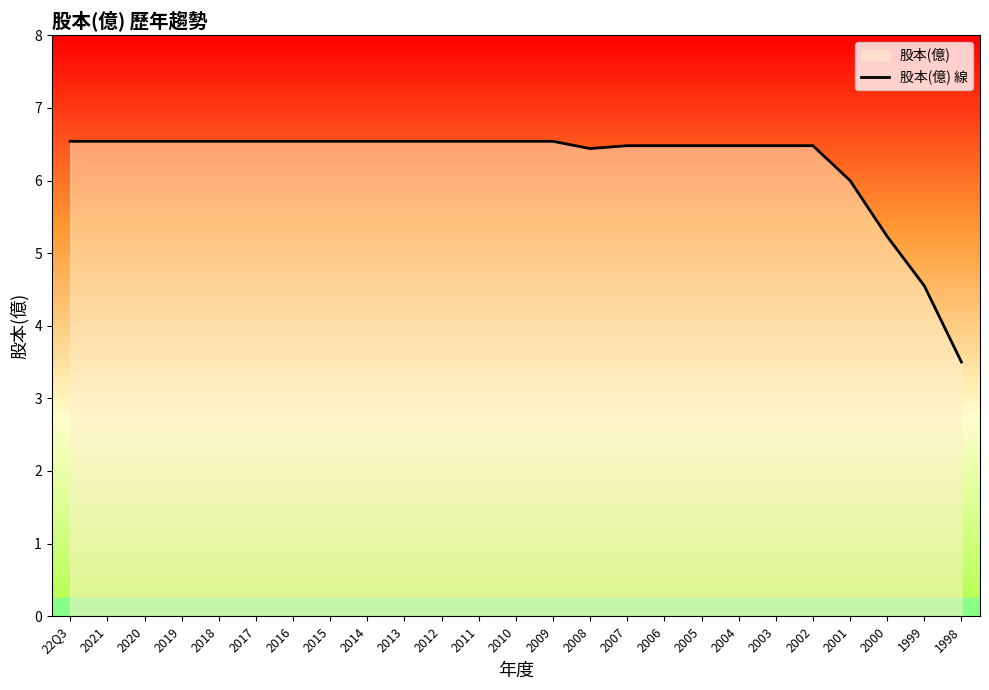

List the labels in order of value, largest first.

22Q3, 2021, 2020, 2019, 2018, 2017, 2016, 2015, 2014, 2013, 2012, 2011, 2010, 2009, 2007, 2006, 2005, 2004, 2003, 2002, 2008, 2001, 2000, 1999, 1998